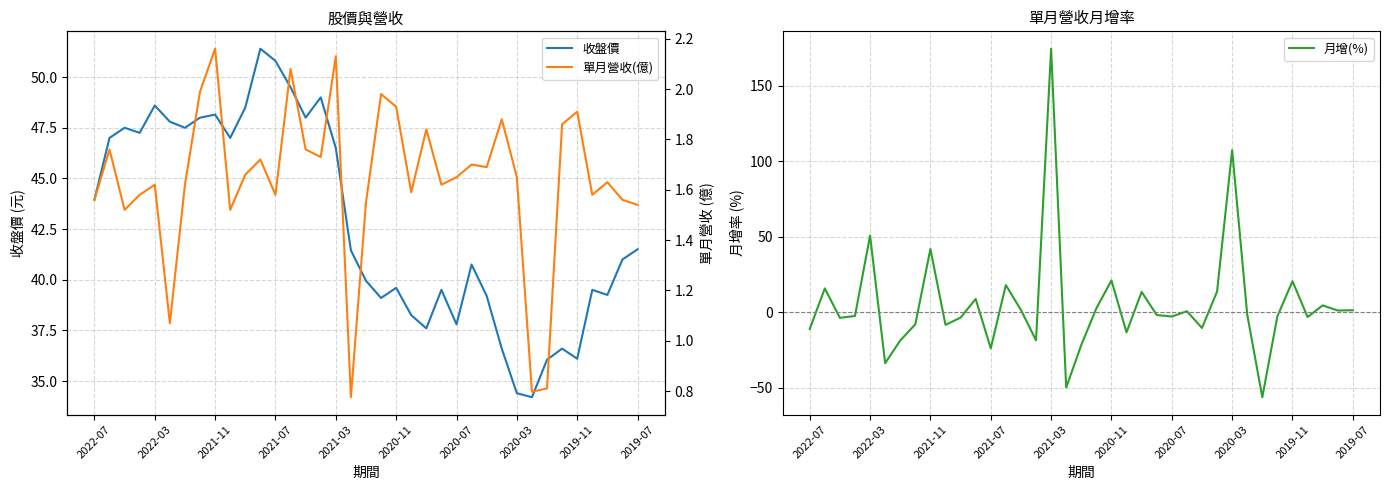

What is the maximum value for 收盤價?

51.4